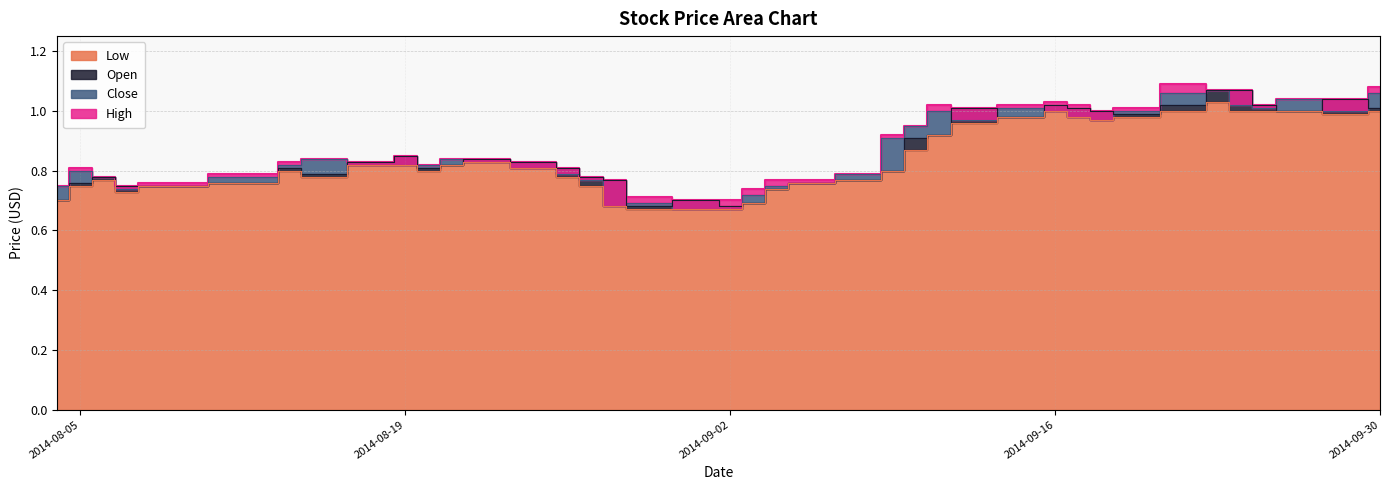

At which category does the chart reach its peak across all series?

2014-09-22